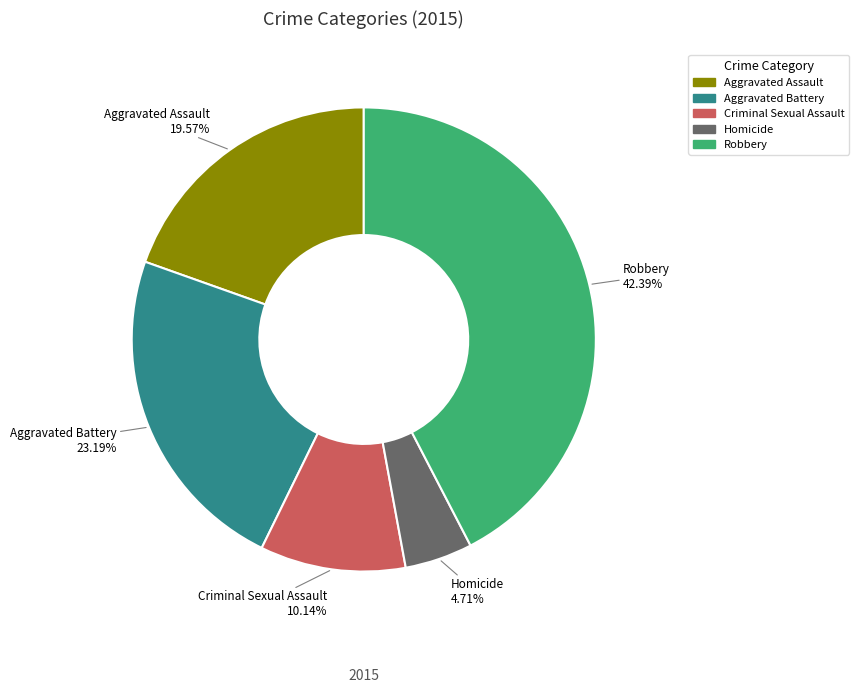

What percentage is the Aggravated Assault slice, to the nearest percent?

20%